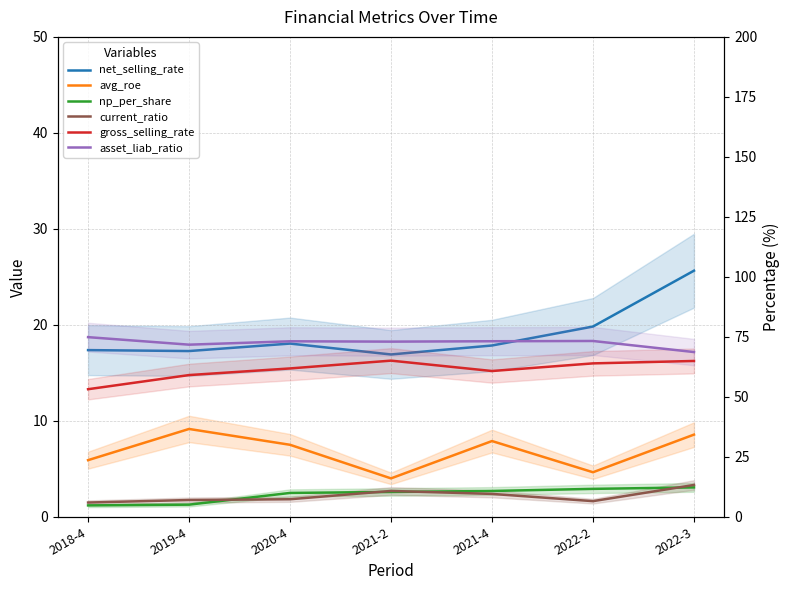

List the series in order of their peak value, lowest first.

np_per_share, current_ratio, avg_roe, net_selling_rate, gross_selling_rate, asset_liab_ratio